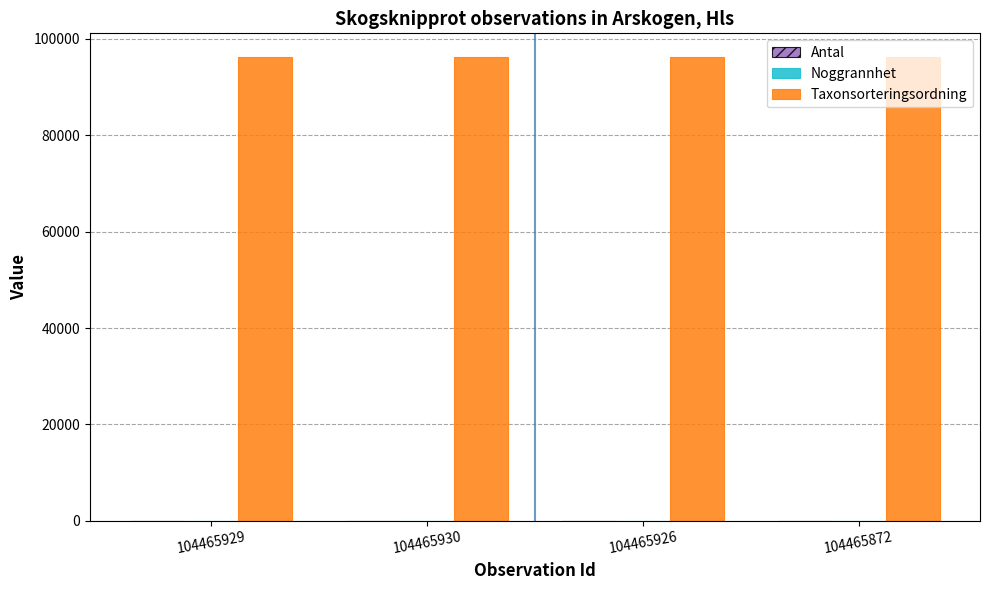

What is the sum of all Taxonsorteringsordning values?

385248